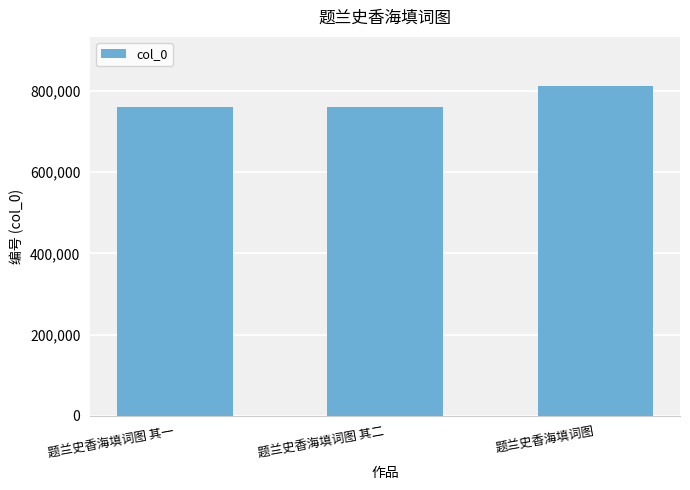

The value at 题兰史香海填词图 is 1094087. True or false?

False